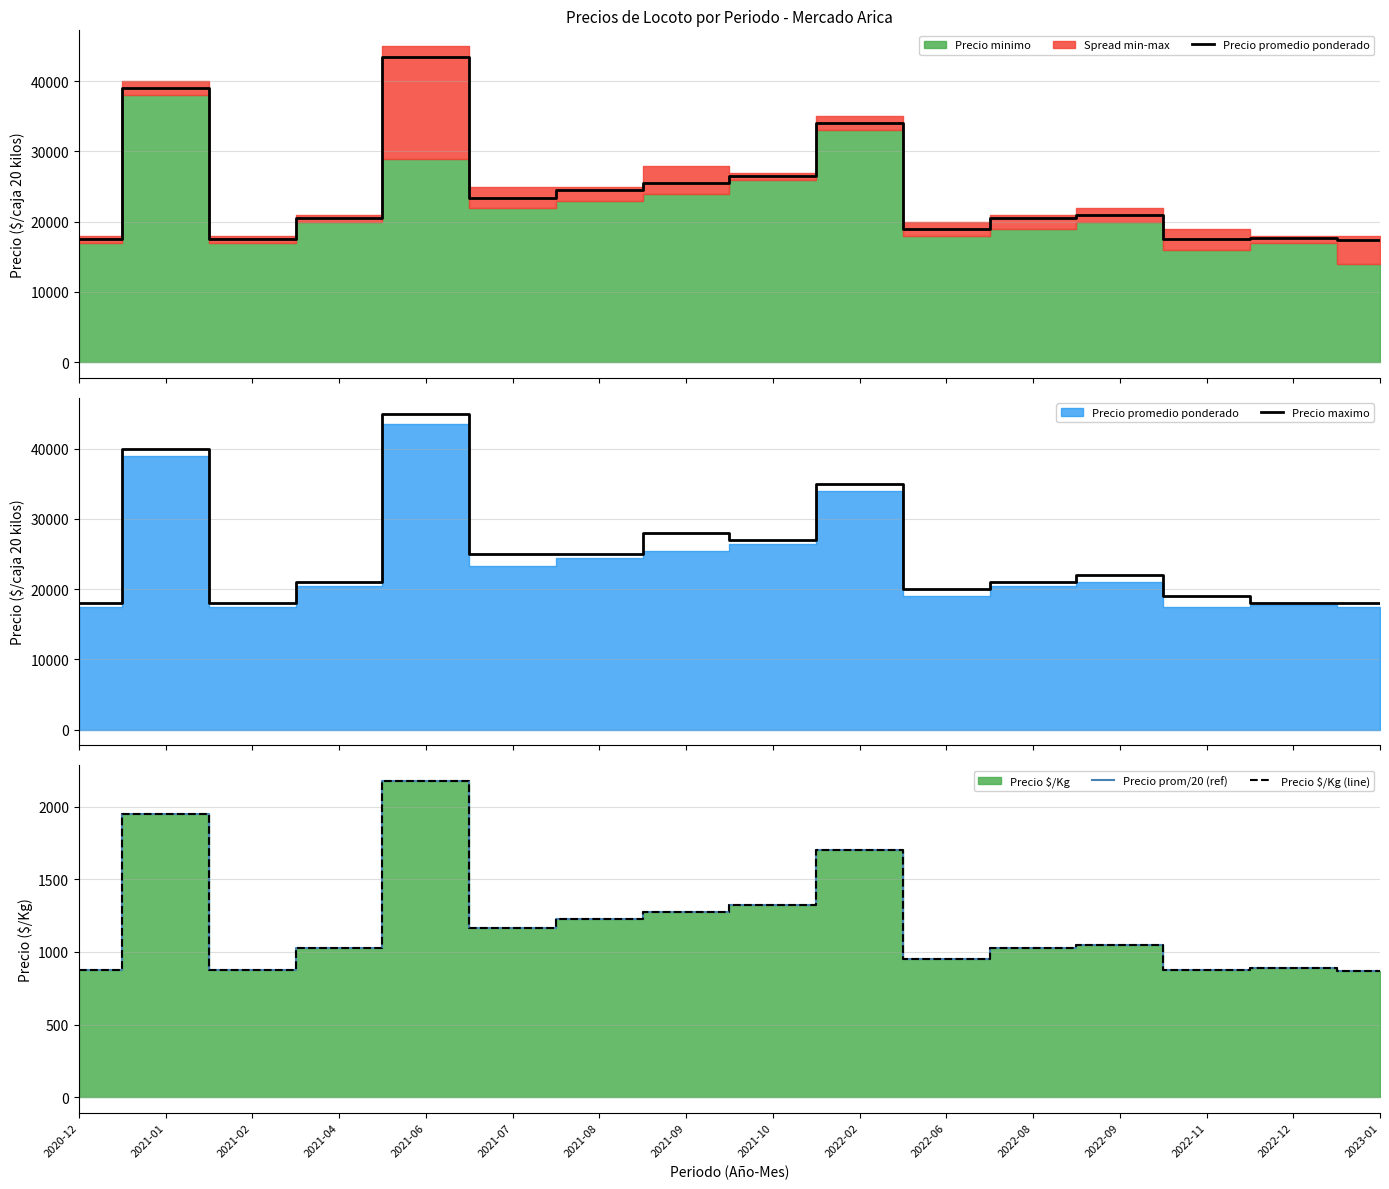

At which label does Precio promedio ponderado first exceed 21000?

2021-01